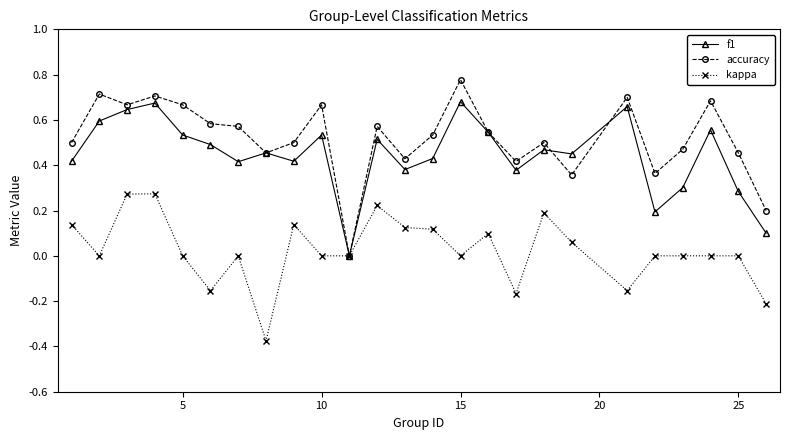

How many distinct data groups are displayed?

3